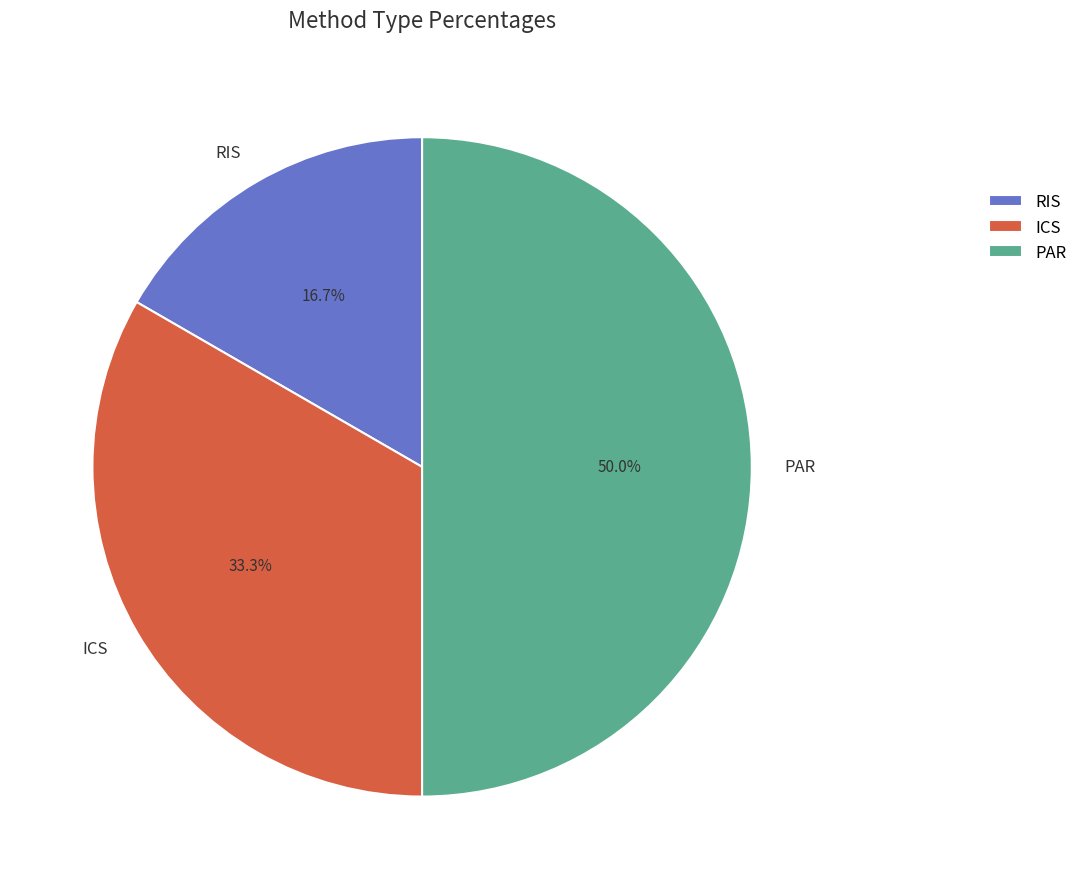

To the nearest percent, what is the average slice percentage?

33%